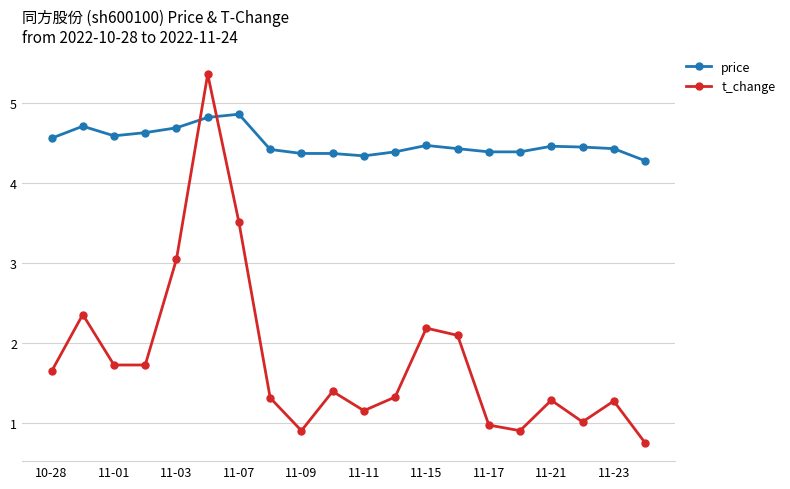

What is the value of the price point at the 5th from the left?

4.7